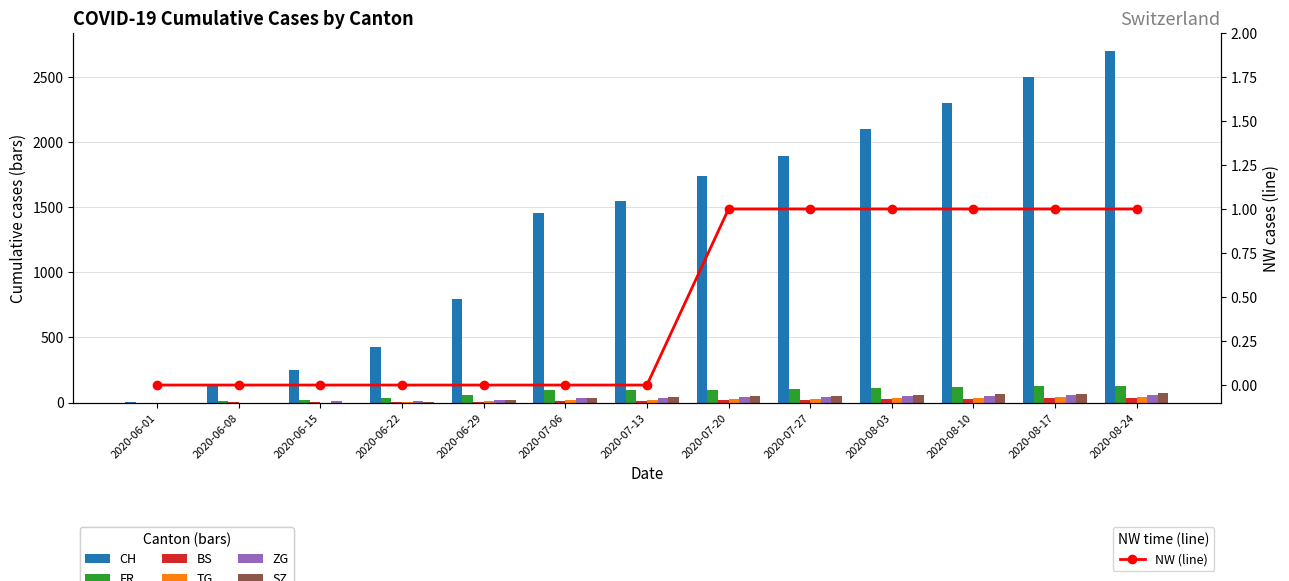

What is the maximum value for SZ?

76